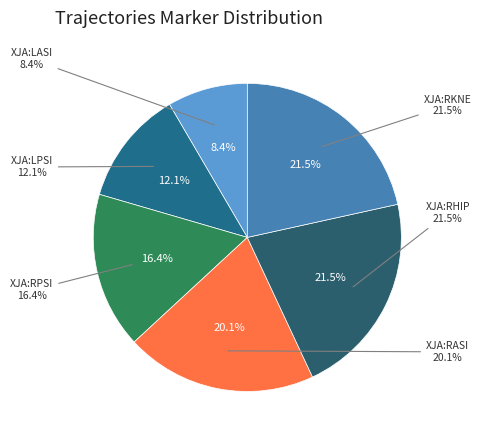

Approximately how many times larger is the value at XJA:LASI compared to XJA:RPSI?

0.5